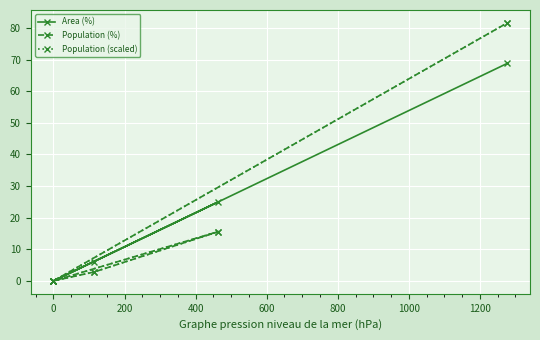

What position from the right is 0?

5